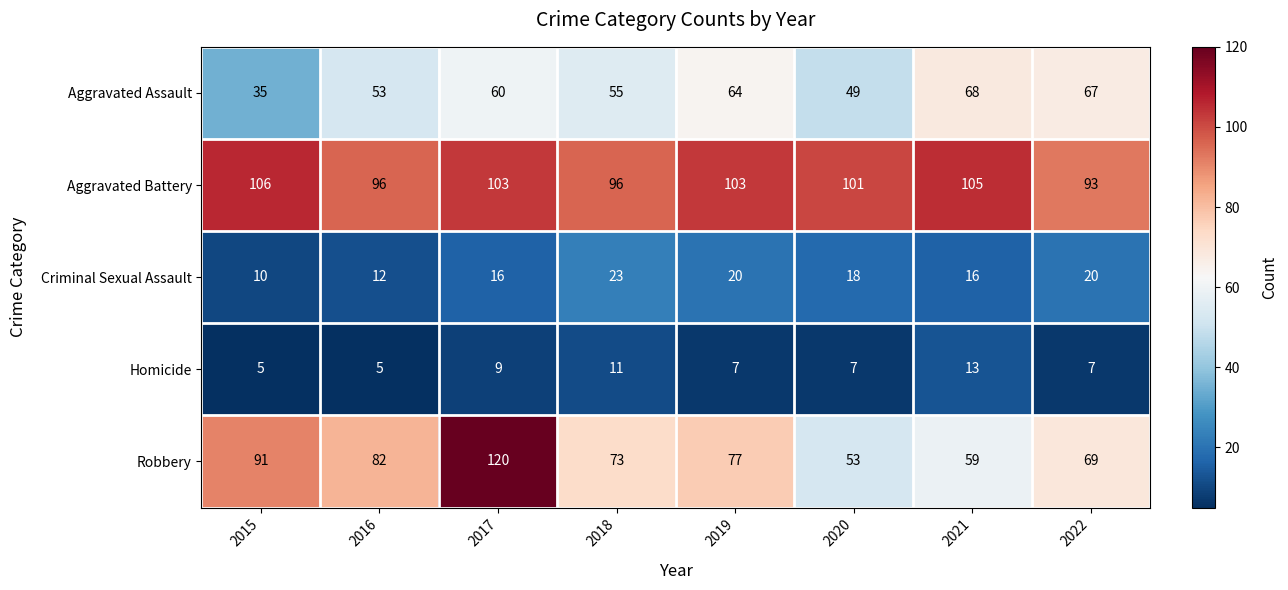

What is the difference between the maximum and minimum values in the Aggravated Assault series?

33